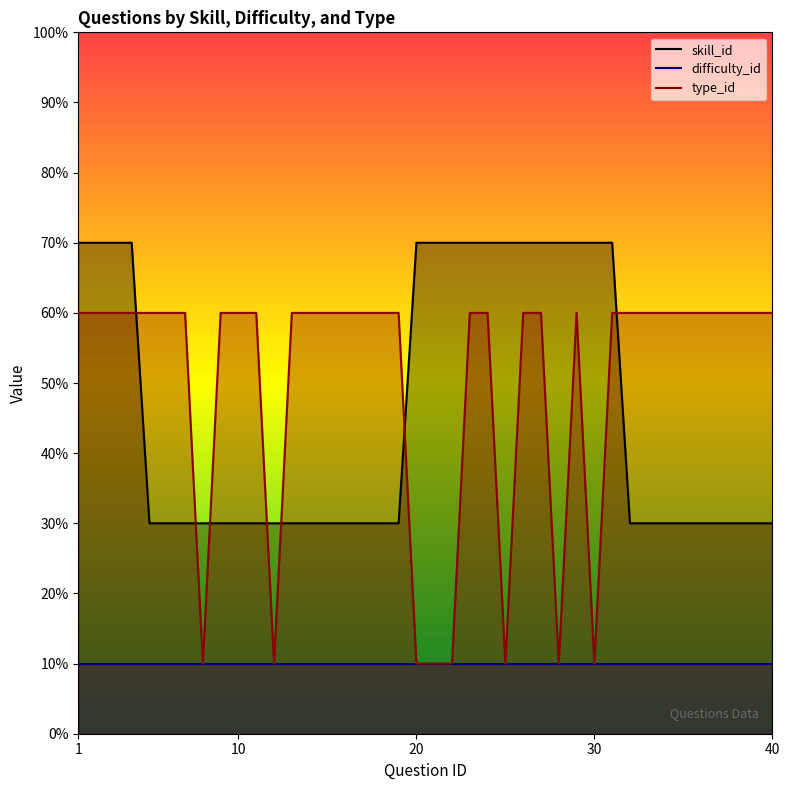

True or false: skill_id and type_id cross at least once.

True